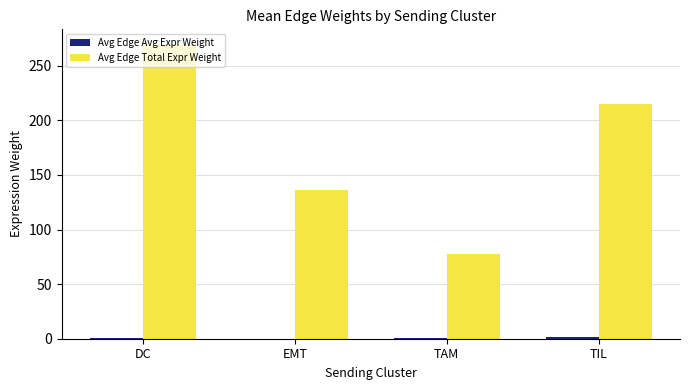

At which label is Avg Edge Total Expr Weight closest to 173?

EMT